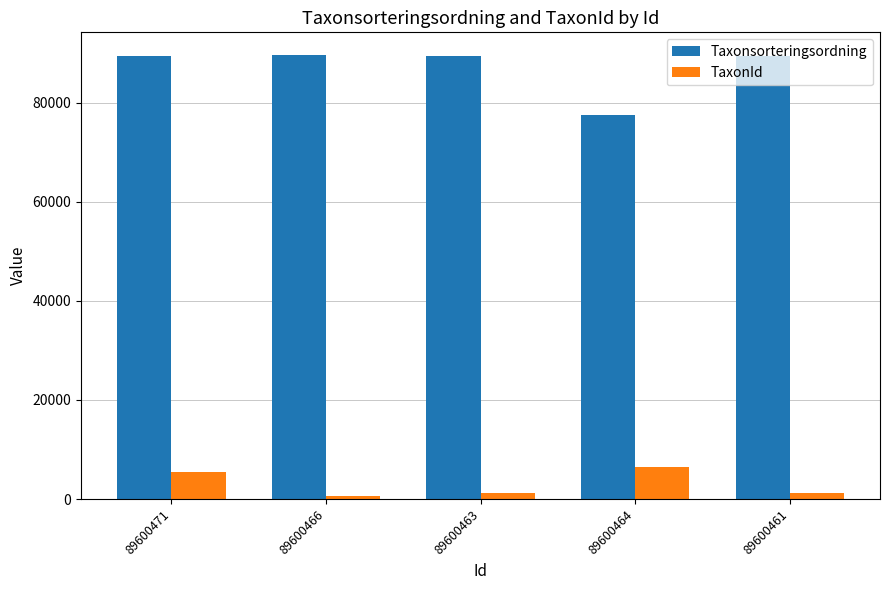

What is the label of the 5th bar from the left?

89600461